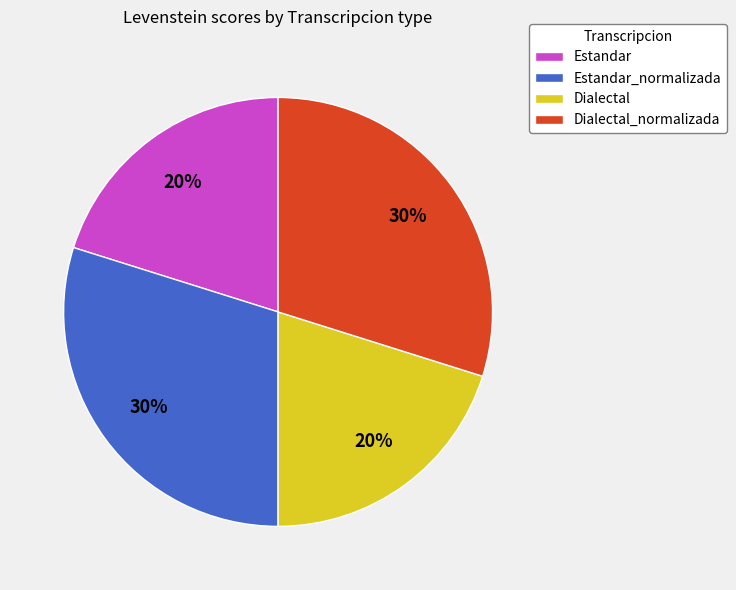

How many slices are in this pie chart?

4